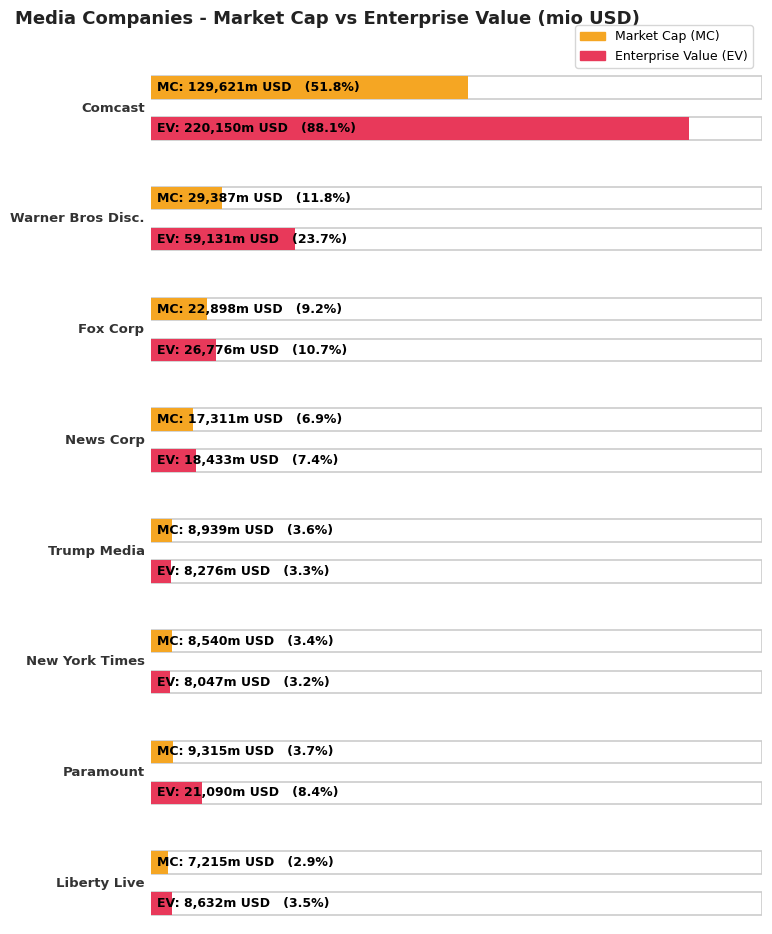

What is the sum of the Enterprise Value (EV) values at Fox Corp and Trump Media?

35052.1